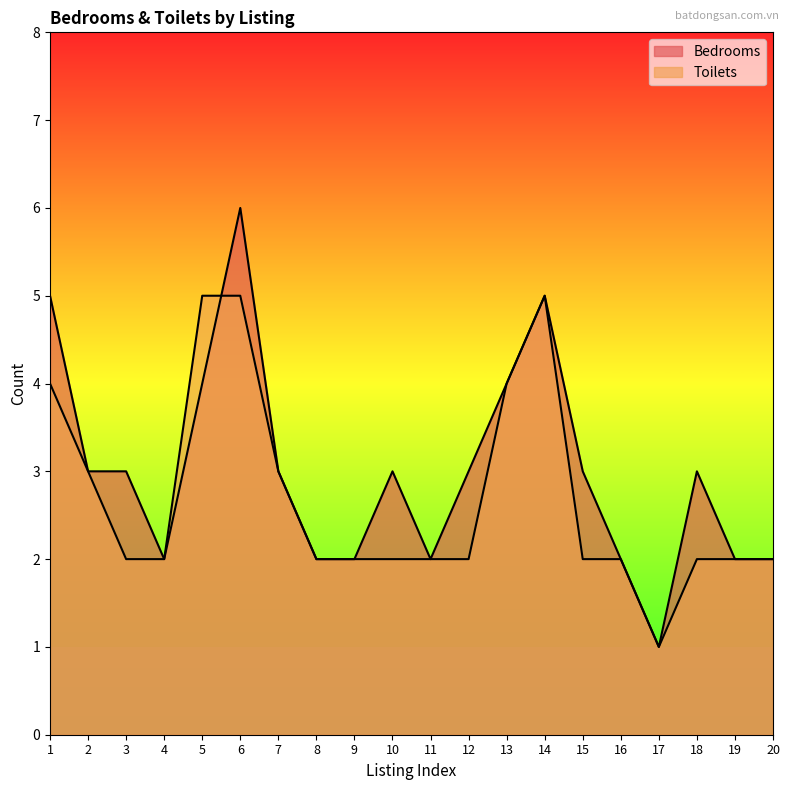

At how many categories does at least one series exceed 4?

4